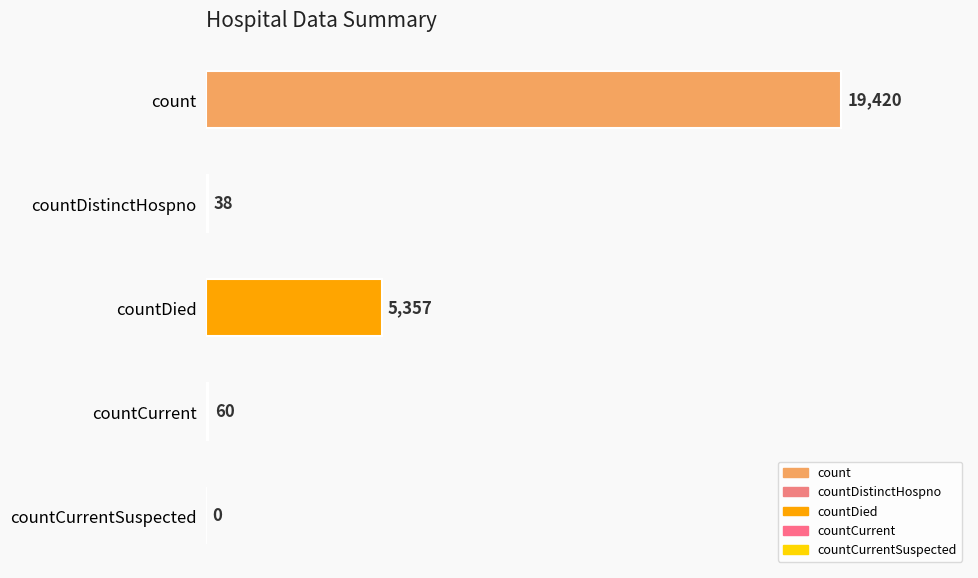

The value at countCurrentSuspected is 0. True or false?

True